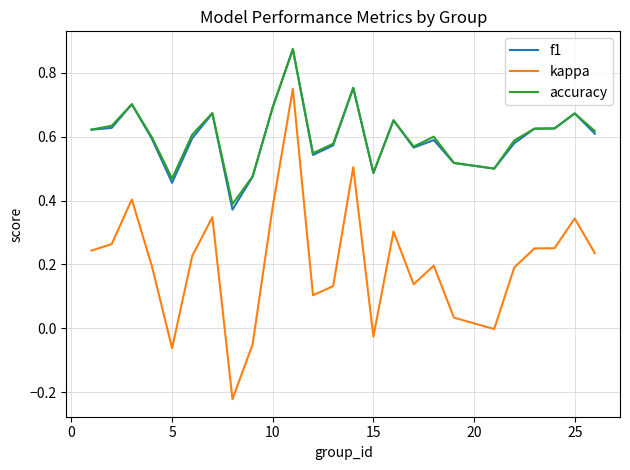

True or false: accuracy and kappa cross at least once.

False